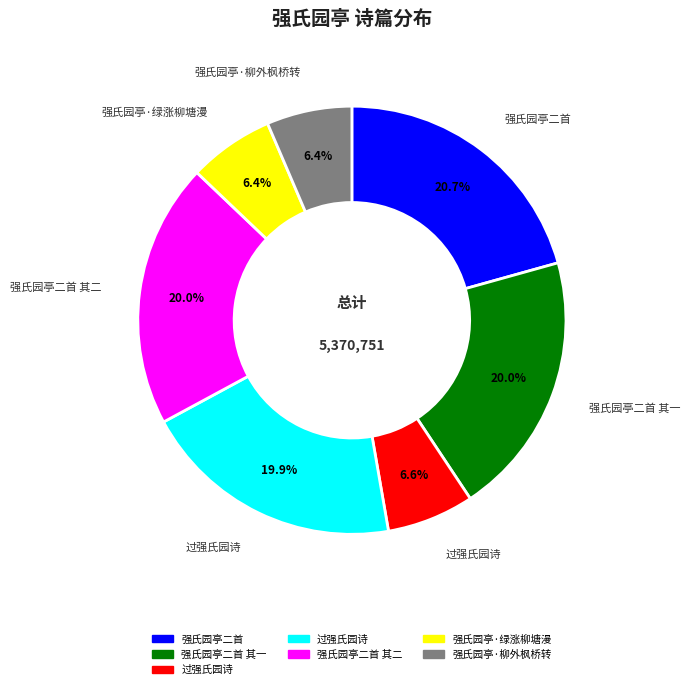

Is there any slice that represents more than half of the pie?

No